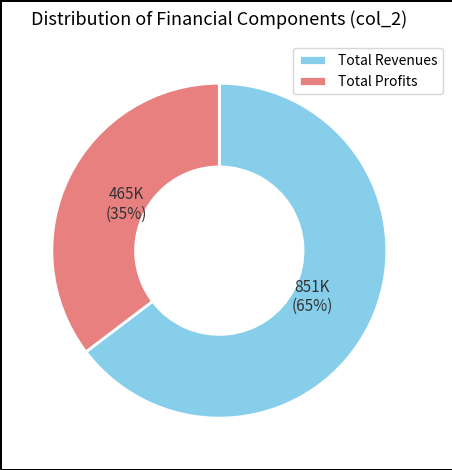

Is there a majority slice in this chart?

Yes